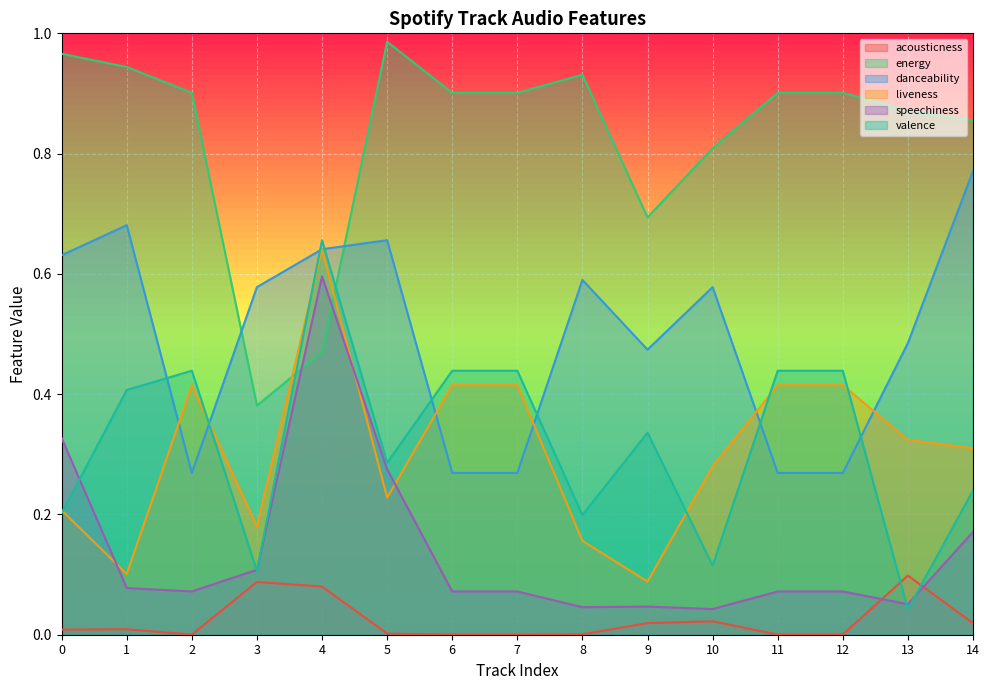

True or false: energy has a value of 0.4 at 3.

True